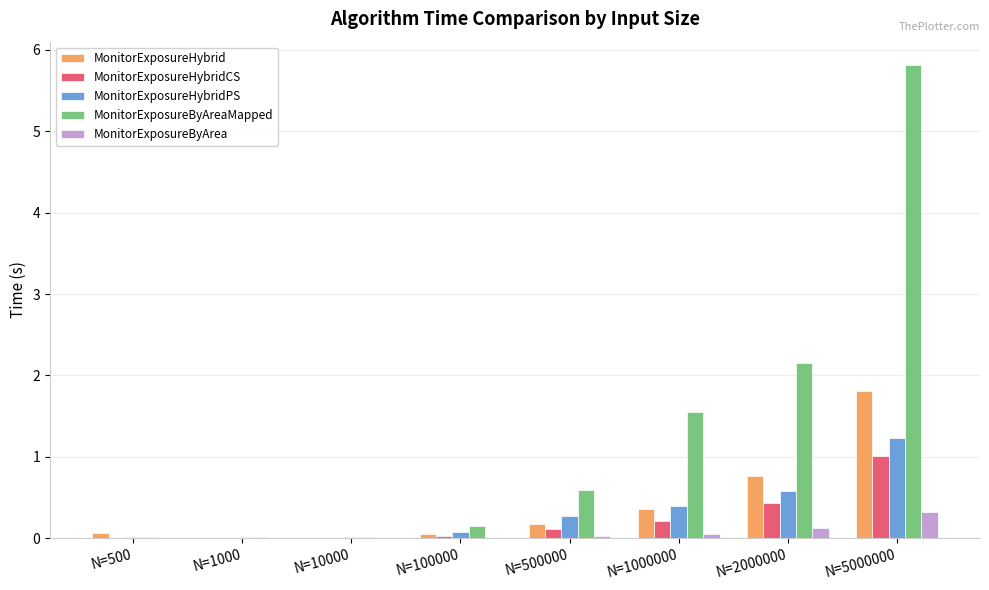

Which series has the largest total across all categories?

MonitorExposureByAreaMapped